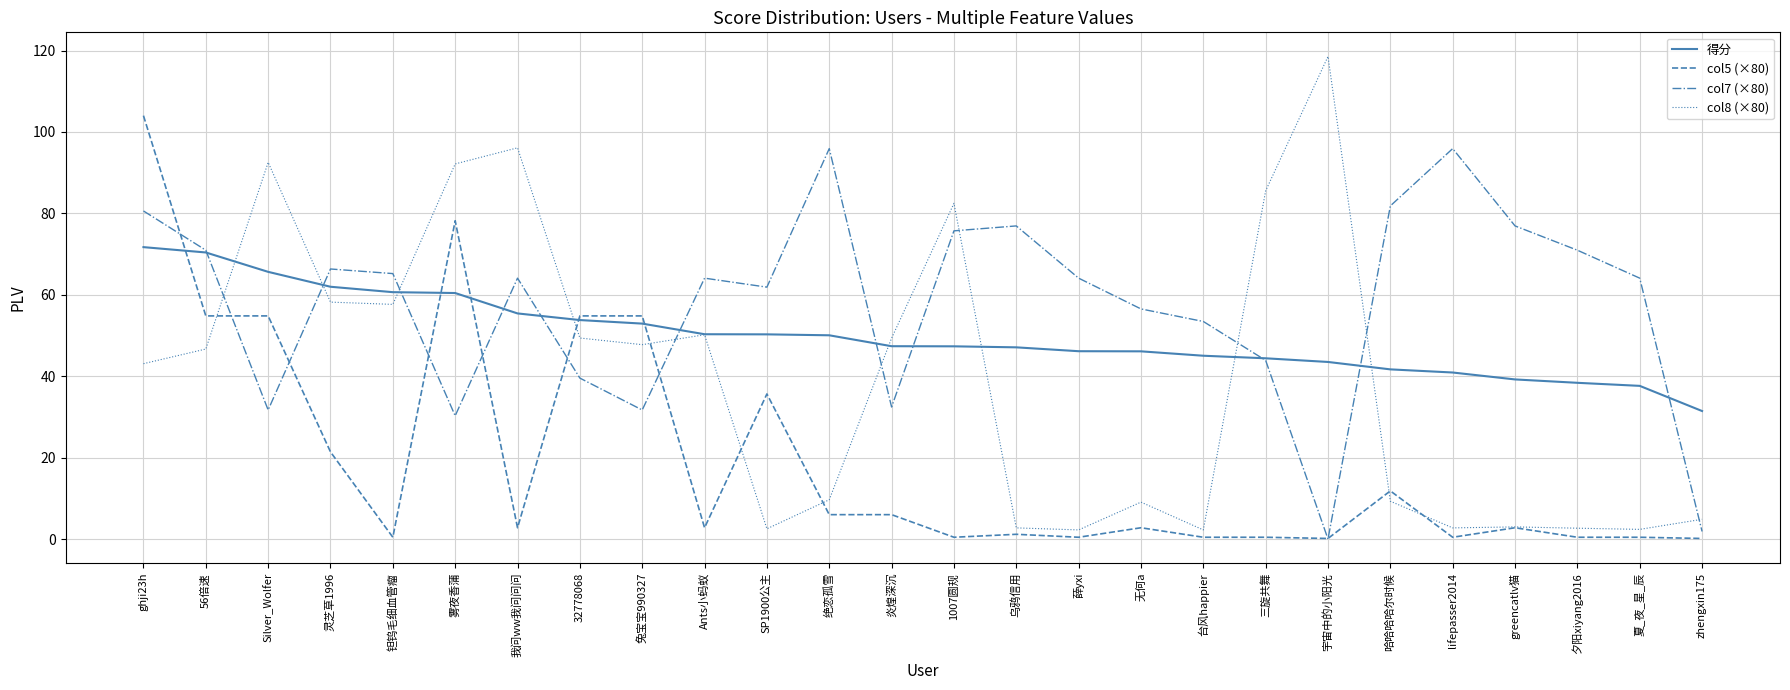

What is the spread (max minus min) of values at 兔宝宝990327?

23.1